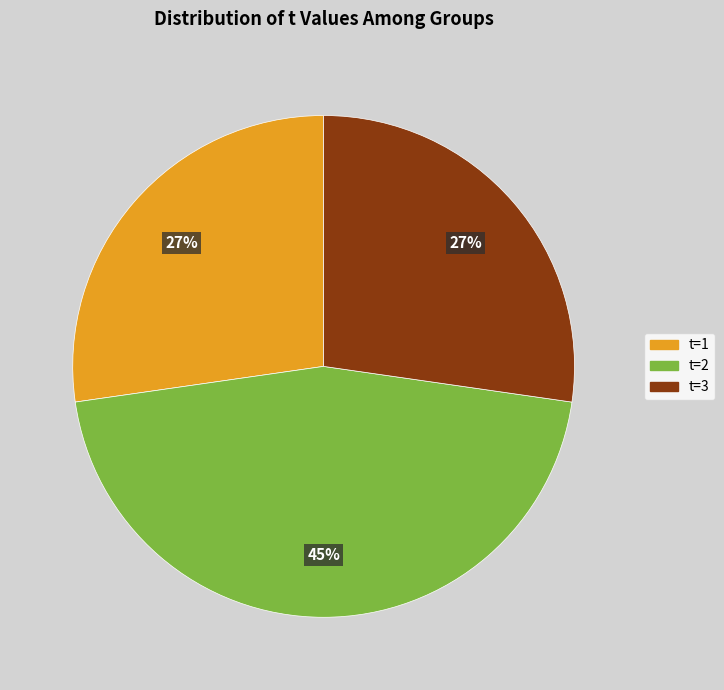

Is there a majority slice in this chart?

No